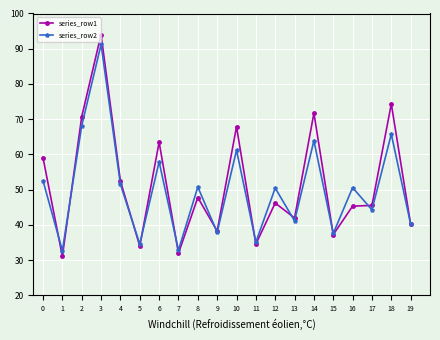

What is the difference between the second highest and minimum values in the series_row1 series?

43.3